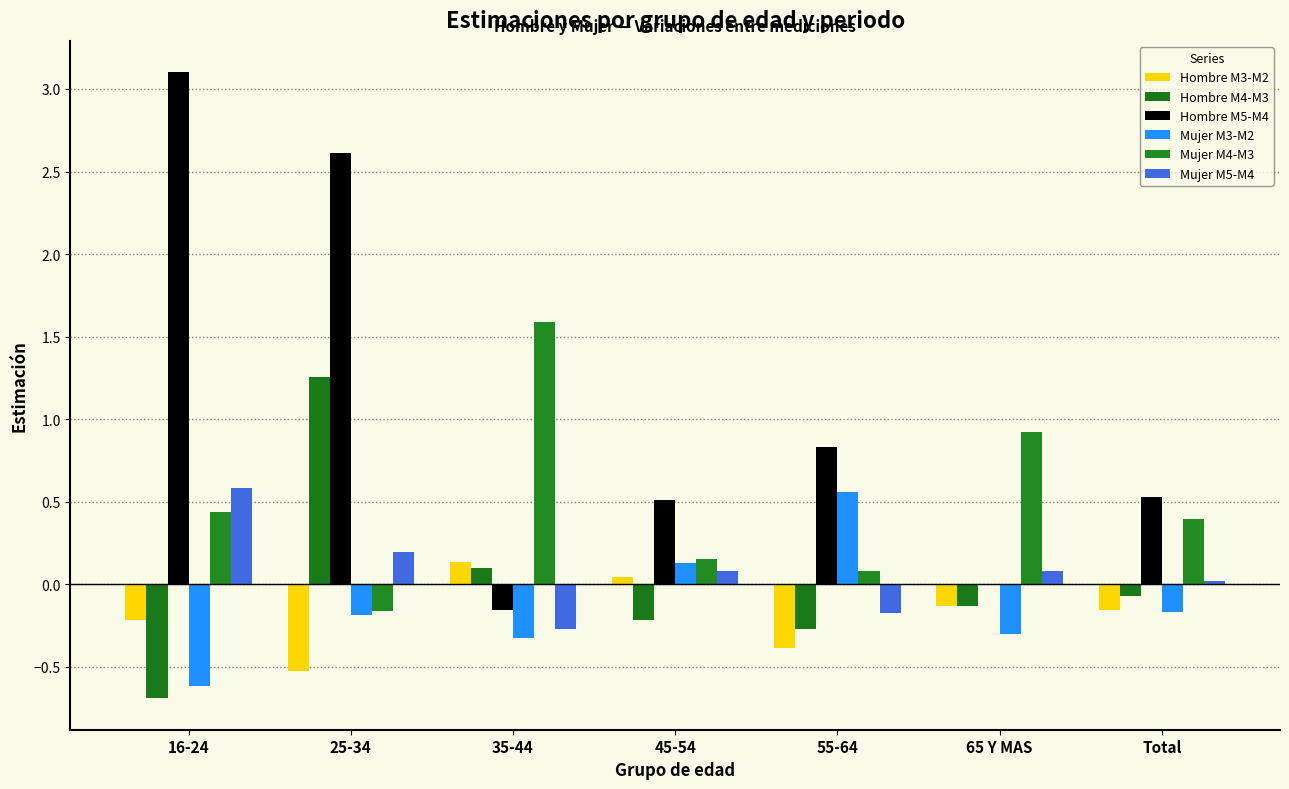

Are the bars horizontal?

No